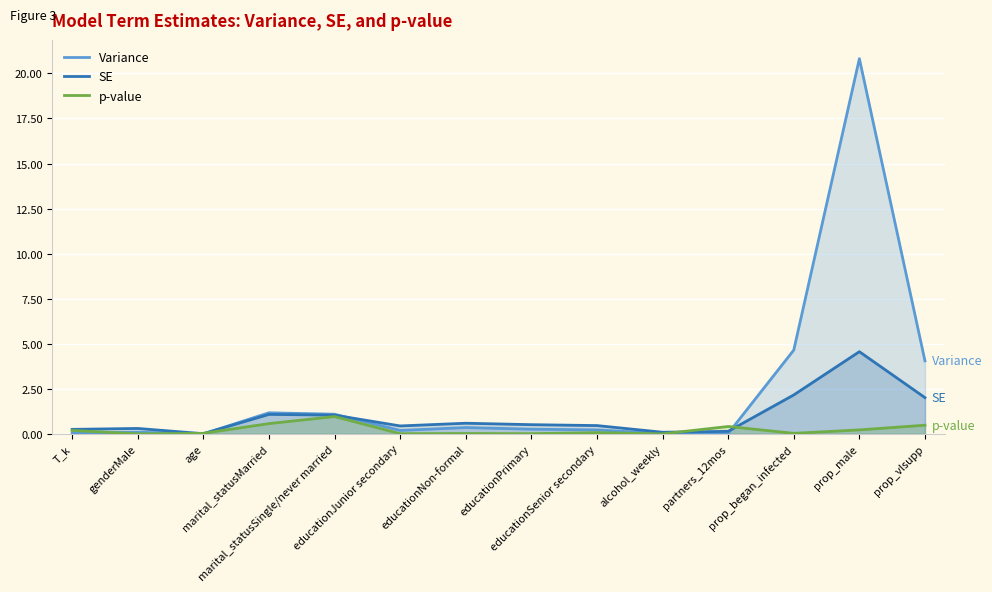

At partners_12mos, list the series in order from smallest to largest.

Variance, SE, p-value